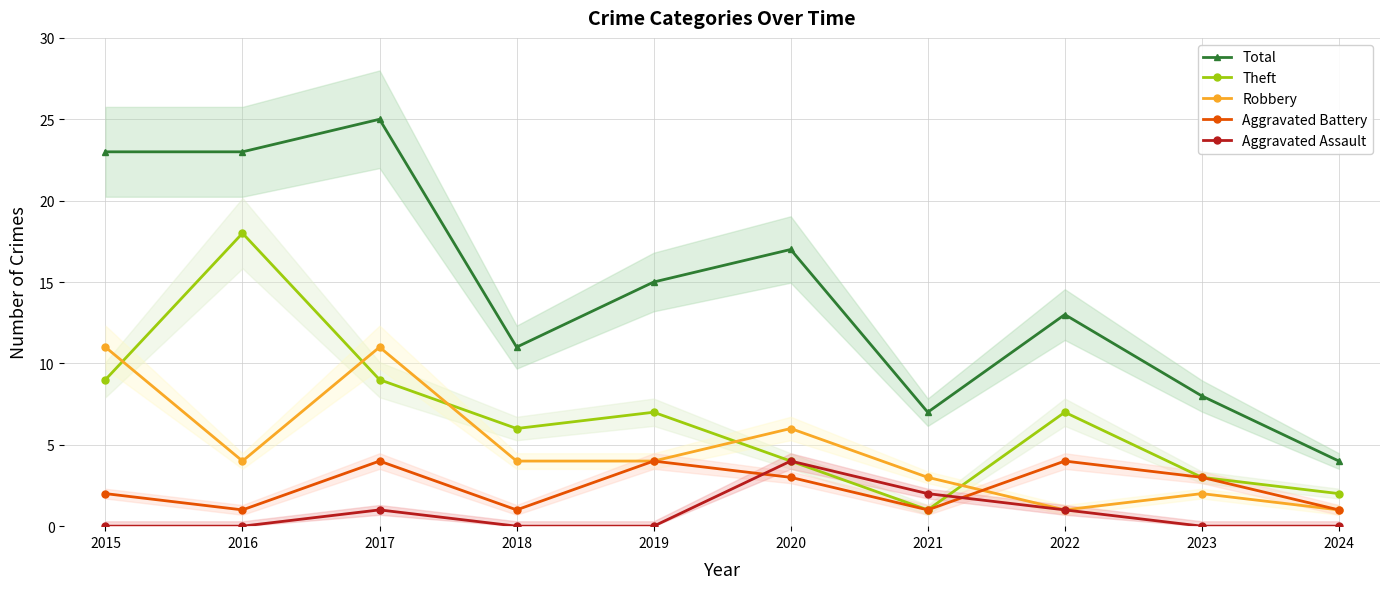

Does the chart have visible grid lines?

Yes